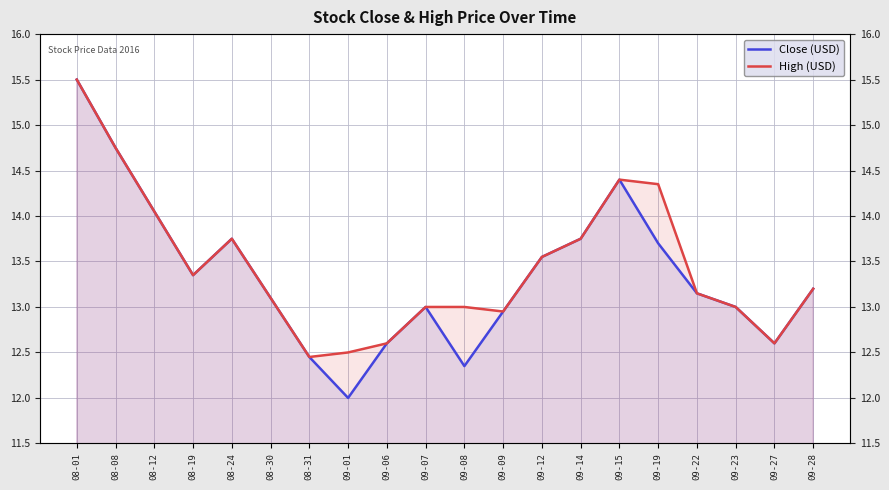

What is the label of the 19th point from the right?

08-08